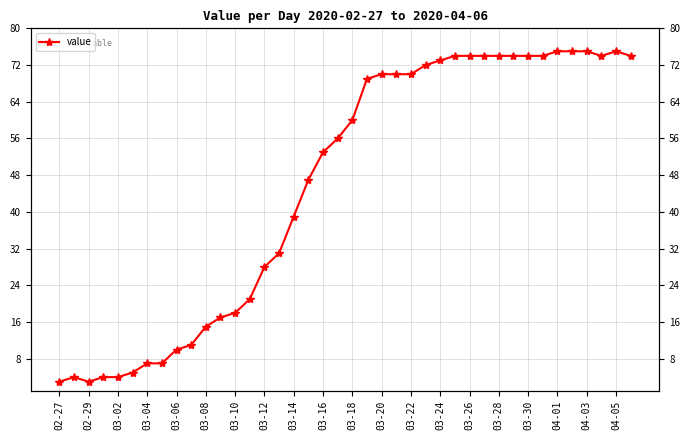

The value at 03-28 is 22. True or false?

False